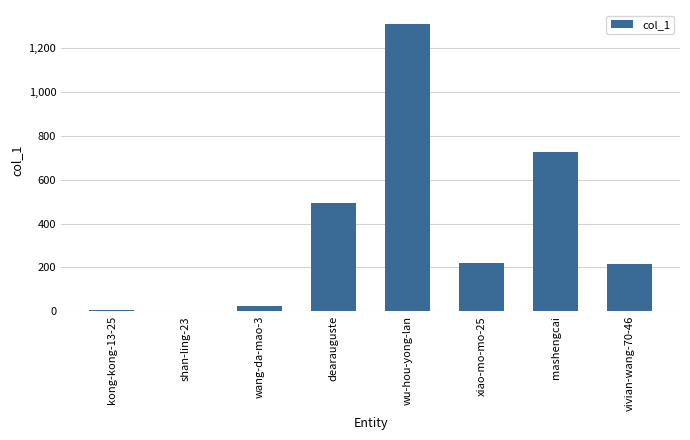

What is the maximum value shown in the chart?

1309